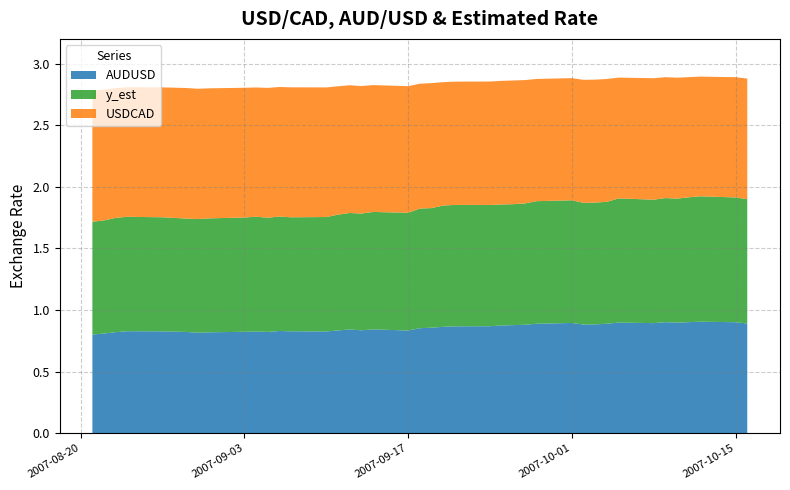

Reading right to left, transcribe all the data shown in this chart.

AUDUSD: 2007-10-16=0.9	2007-10-15=0.9	2007-10-12=0.9	2007-10-11=0.9	2007-10-10=0.9	2007-10-09=0.9	2007-10-08=0.9	2007-10-05=0.9	2007-10-04=0.9	2007-10-03=0.9	2007-10-02=0.9	2007-10-01=0.9	2007-09-28=0.9	2007-09-27=0.9	2007-09-26=0.9	2007-09-25=0.9	2007-09-24=0.9	2007-09-21=0.9	2007-09-20=0.9	2007-09-19=0.9	2007-09-18=0.9	2007-09-17=0.8	2007-09-14=0.8	2007-09-13=0.8	2007-09-12=0.8	2007-09-11=0.8	2007-09-10=0.8	2007-09-07=0.8	2007-09-06=0.8	2007-09-05=0.8	2007-09-04=0.8	2007-09-03=0.8	2007-08-31=0.8	2007-08-30=0.8	2007-08-29=0.8	2007-08-27=0.8	2007-08-24=0.8	2007-08-23=0.8	2007-08-22=0.8	2007-08-21=0.8
USDCAD: 2007-10-16=1.0	2007-10-15=1.0	2007-10-12=1.0	2007-10-11=1.0	2007-10-10=1.0	2007-10-09=1.0	2007-10-08=1.0	2007-10-05=1.0	2007-10-04=1.0	2007-10-03=1.0	2007-10-02=1.0	2007-10-01=1.0	2007-09-28=1.0	2007-09-27=1.0	2007-09-26=1.0	2007-09-25=1.0	2007-09-24=1.0	2007-09-21=1.0	2007-09-20=1.0	2007-09-19=1.0	2007-09-18=1.0	2007-09-17=1.0	2007-09-14=1.0	2007-09-13=1.0	2007-09-12=1.0	2007-09-11=1.0	2007-09-10=1.1	2007-09-07=1.1	2007-09-06=1.1	2007-09-05=1.1	2007-09-04=1.0	2007-09-03=1.1	2007-08-31=1.1	2007-08-30=1.1	2007-08-29=1.1	2007-08-27=1.1	2007-08-24=1.1	2007-08-23=1.1	2007-08-22=1.1	2007-08-21=1.1
y_est: 2007-10-16=1.0	2007-10-15=1.0	2007-10-12=1.0	2007-10-11=1.0	2007-10-10=1.0	2007-10-09=1.0	2007-10-08=1.0	2007-10-05=1.0	2007-10-04=1.0	2007-10-03=1.0	2007-10-02=1.0	2007-10-01=1.0	2007-09-28=1.0	2007-09-27=1.0	2007-09-26=1.0	2007-09-25=1.0	2007-09-24=1.0	2007-09-21=1.0	2007-09-20=1.0	2007-09-19=1.0	2007-09-18=1.0	2007-09-17=1.0	2007-09-14=1.0	2007-09-13=0.9	2007-09-12=0.9	2007-09-11=0.9	2007-09-10=0.9	2007-09-07=0.9	2007-09-06=0.9	2007-09-05=0.9	2007-09-04=0.9	2007-09-03=0.9	2007-08-31=0.9	2007-08-30=0.9	2007-08-29=0.9	2007-08-27=0.9	2007-08-24=0.9	2007-08-23=0.9	2007-08-22=0.9	2007-08-21=0.9